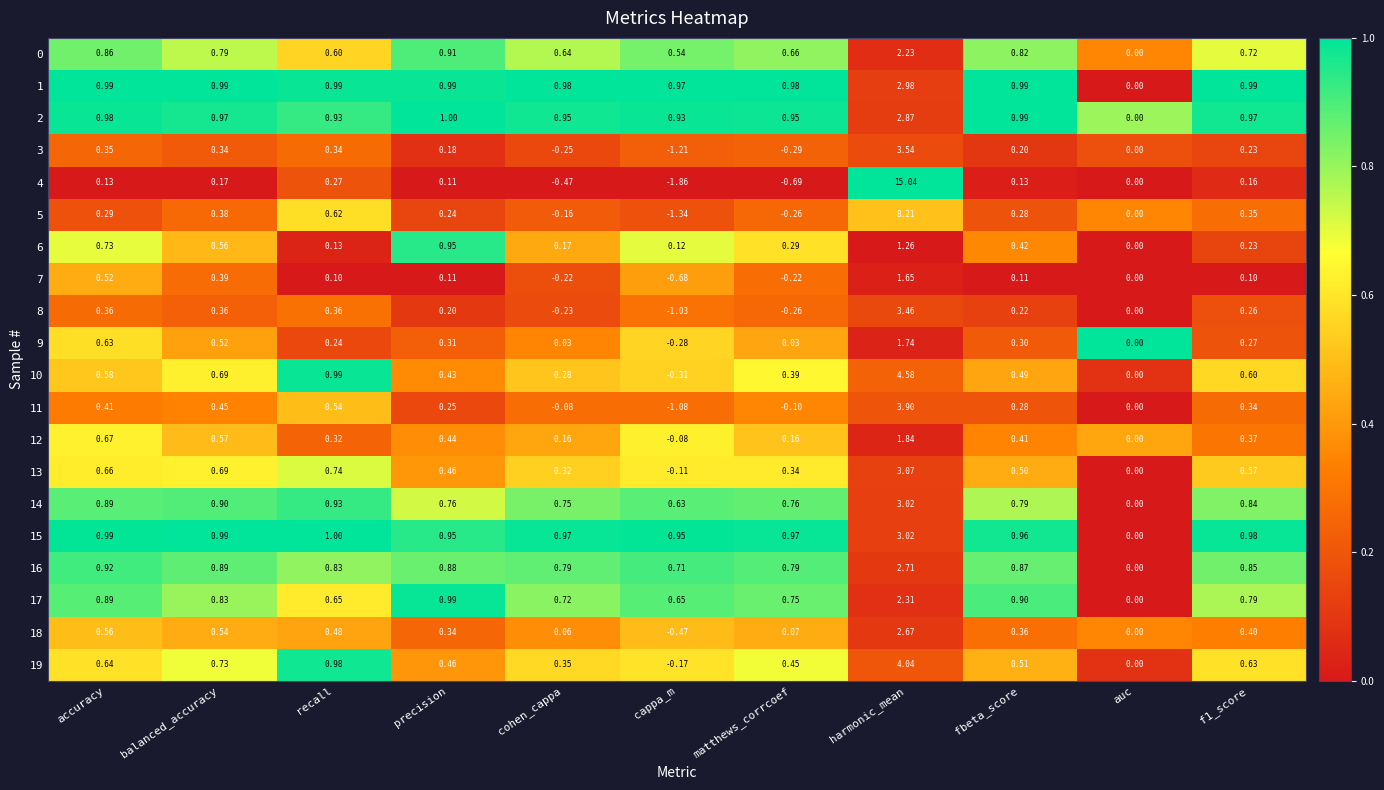

Which category has the highest value in the 5 series?

harmonic_mean